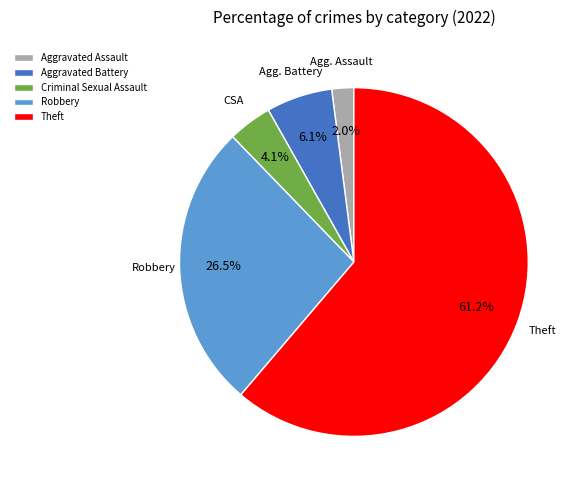

Rank the categories by value from highest to lowest.

Theft, Robbery, Aggravated Battery, Criminal Sexual Assault, Aggravated Assault